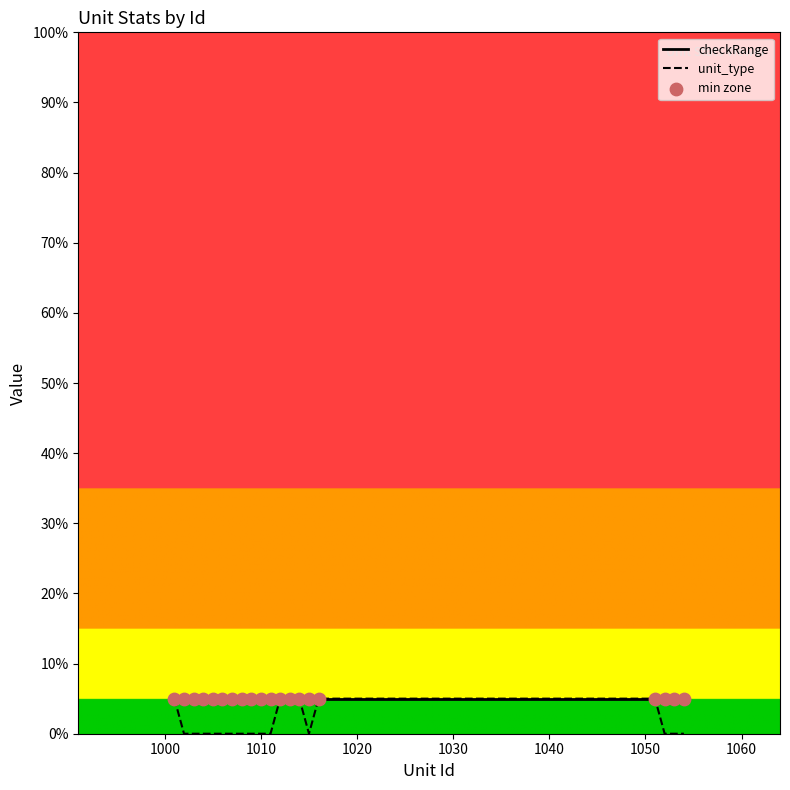

At how many categories does at least one series exceed 2?

20